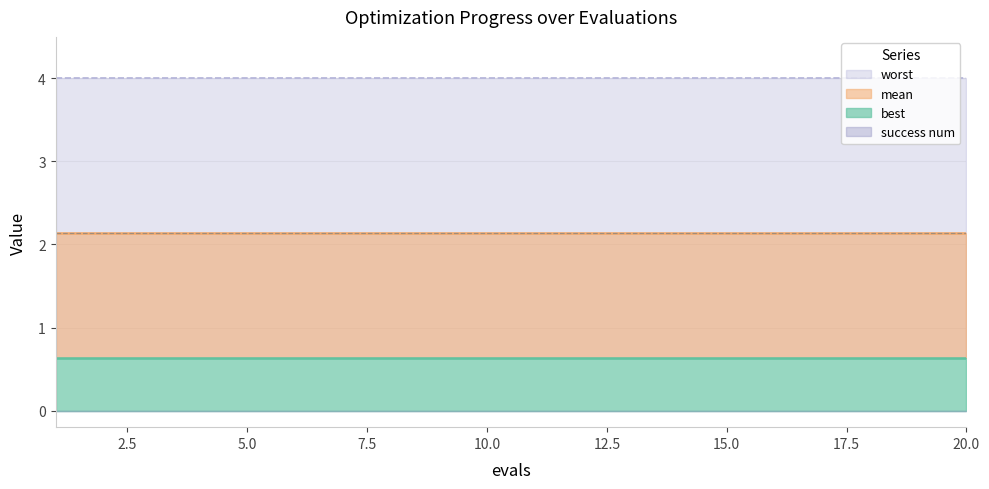

True or false: best and worst cross at least once.

False